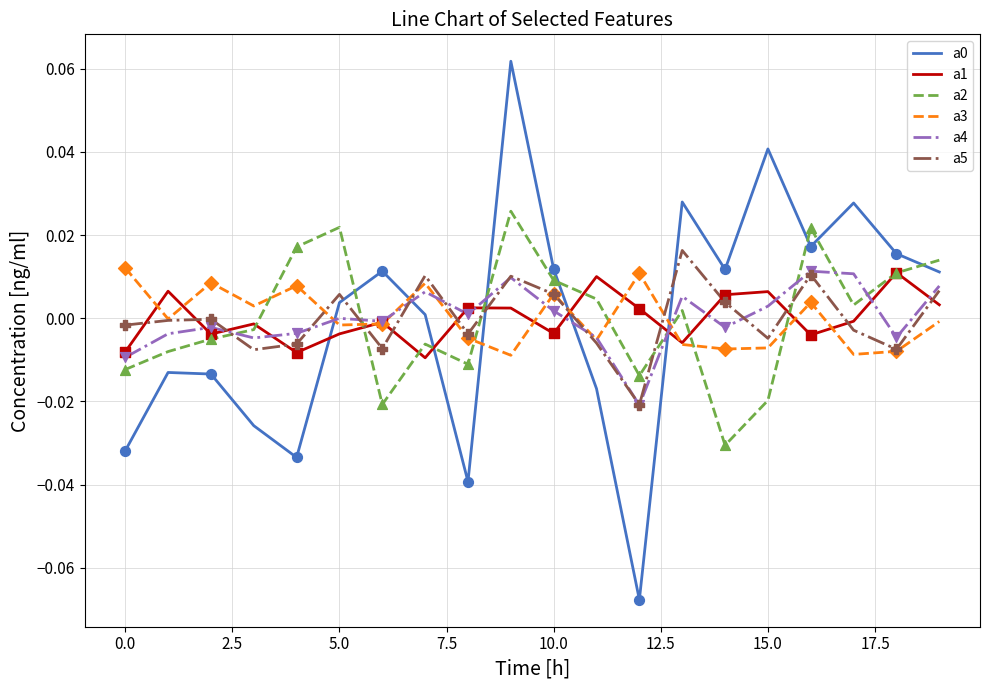

Is this an area chart (filled region under the line)?

No